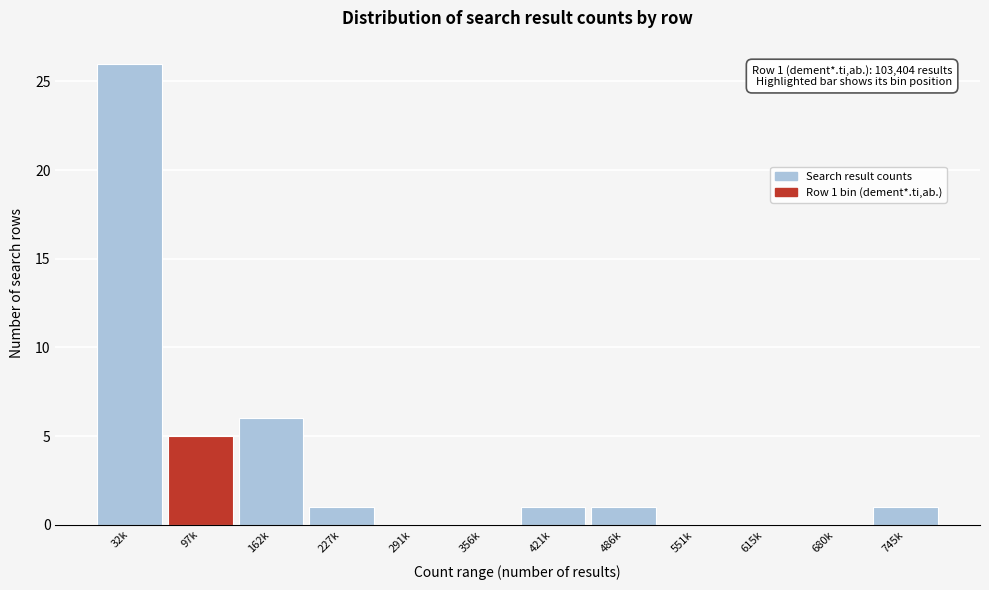

Reading right to left, what are all the values shown in this chart?

745k=1	680k=0	615k=0	551k=0	486k=1	421k=1	356k=0	291k=0	227k=1	162k=6	97k=5	32k=26